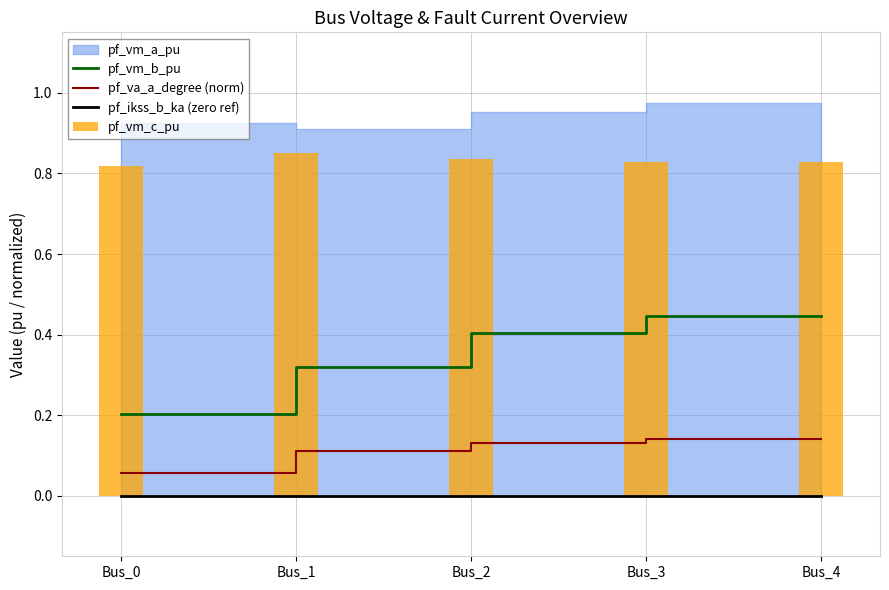

Is it true that pf_vm_b_pu equals 0.2 at Bus_0?

True